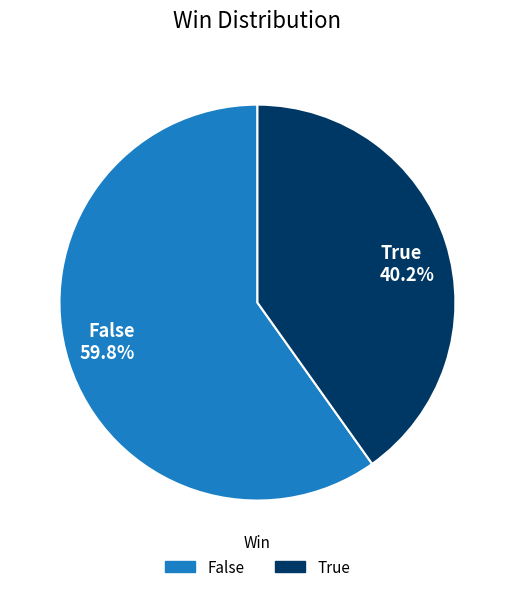

What percentage do False and True together represent?

100.0%